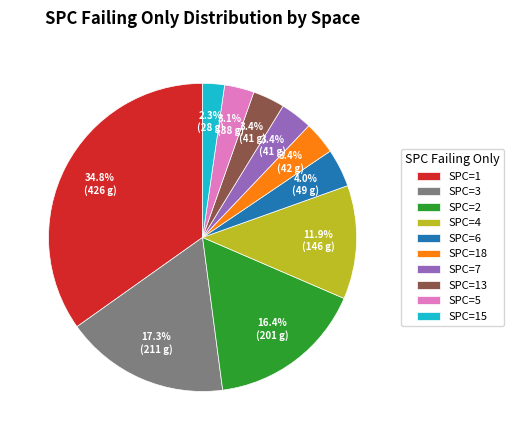

Which has a higher value, SPC=13 or SPC=2?

SPC=2